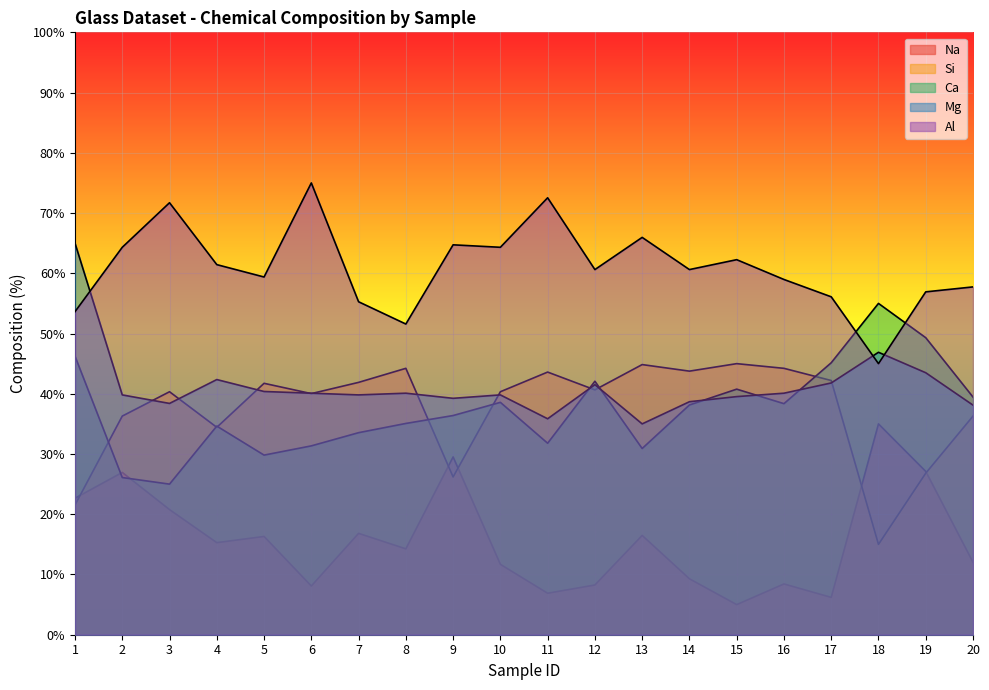

Reading right to left, transcribe all the data shown in this chart.

Na: 12.0	27.1	35.0	6.2	8.4	5.0	9.3	16.5	8.3	6.9	11.7	29.5	14.3	16.8	8.1	16.3	15.3	20.8	26.9	22.7
Si: 36.3	26.8	15.0	42.2	44.2	45.0	43.8	44.8	40.6	43.6	40.3	26.2	44.2	41.9	40.0	41.7	34.4	40.3	36.3	21.5
Ca: 39.5	49.3	55.0	45.1	38.4	40.8	38.1	30.9	42.1	31.8	38.6	36.4	35.1	33.5	31.4	29.8	34.6	25.0	26.1	46.2
Mg: 38.1	43.5	46.9	41.8	40.1	39.5	38.7	35.0	41.5	35.8	39.8	39.2	40.1	39.8	40.1	40.4	42.4	38.4	39.8	65.0
Al: 57.7	56.9	45.0	56.1	59.0	62.3	60.6	66.0	60.6	72.5	64.3	64.7	51.6	55.3	75.0	59.4	61.4	71.7	64.3	53.6